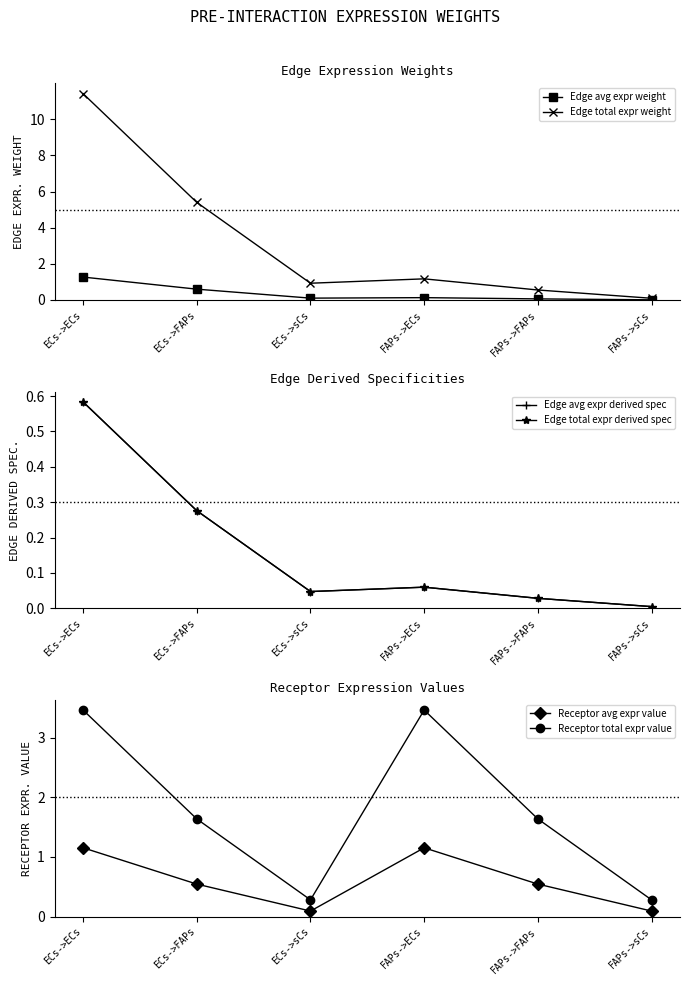

Does the chart have visible grid lines?

No